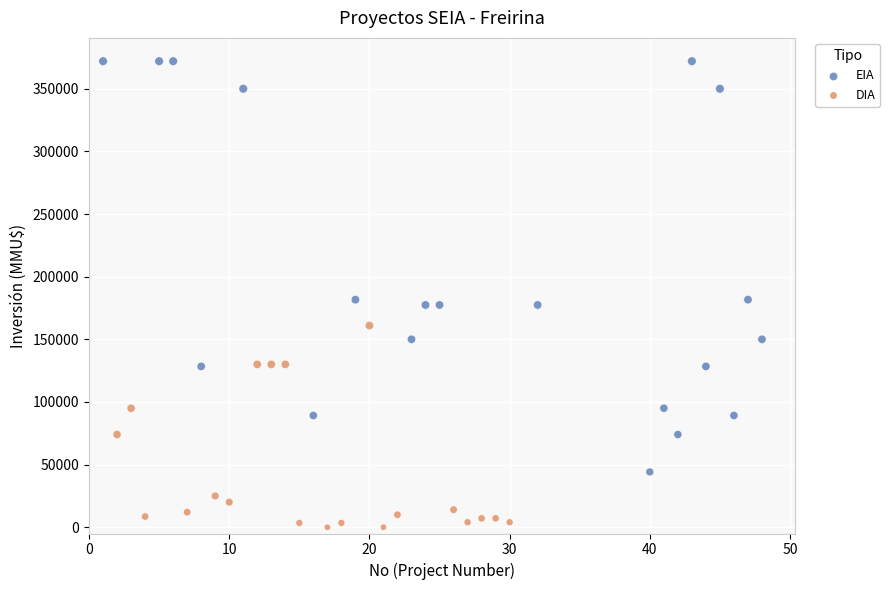

Which series reaches the maximum Y coordinate?

EIA